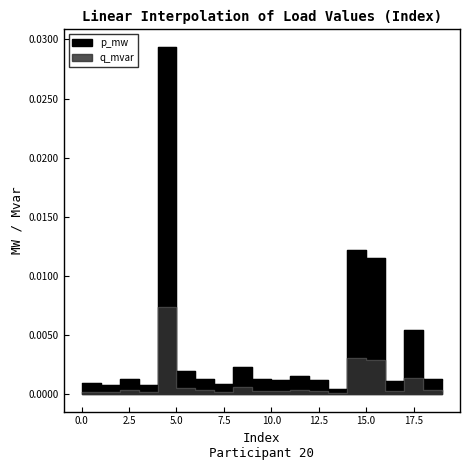

The value of p_mw at 2 is 0.0. True or false?

True